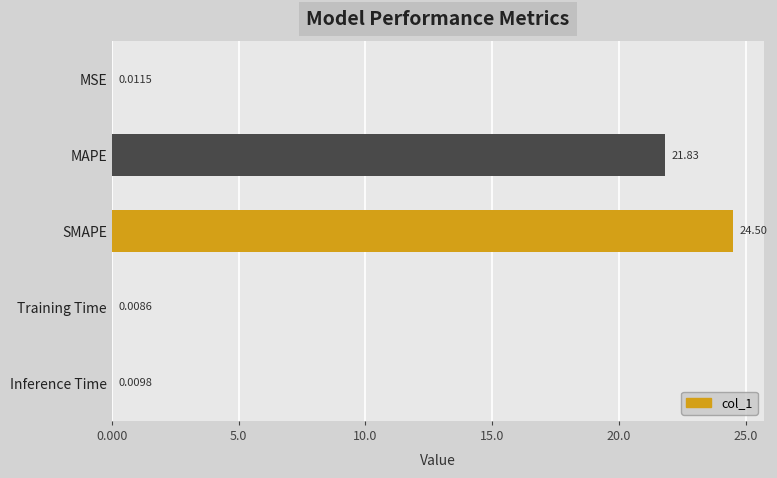

Between Training Time and SMAPE, which is larger?

SMAPE